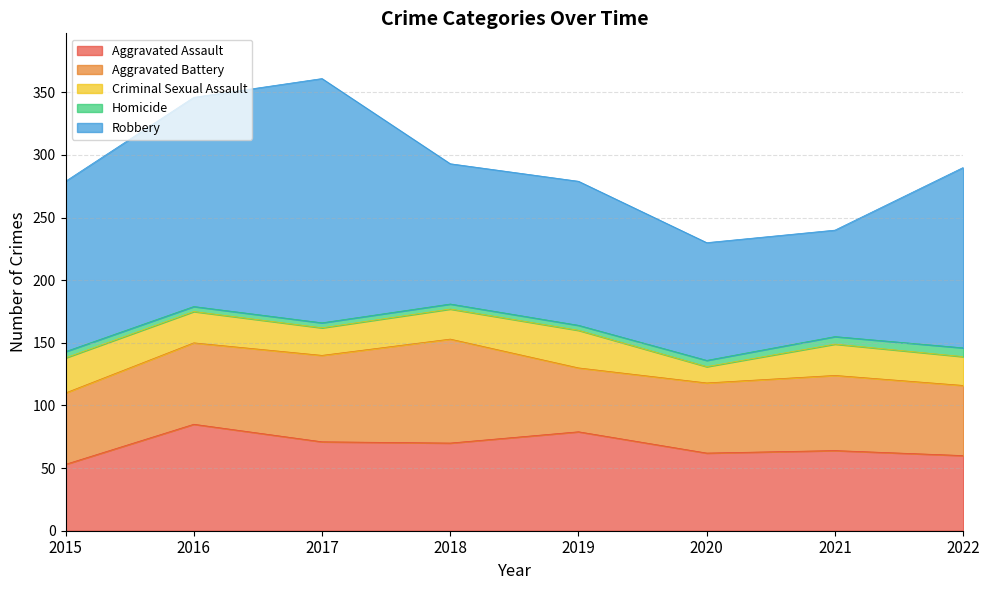

Does the chart display data point markers on the line(s)?

No